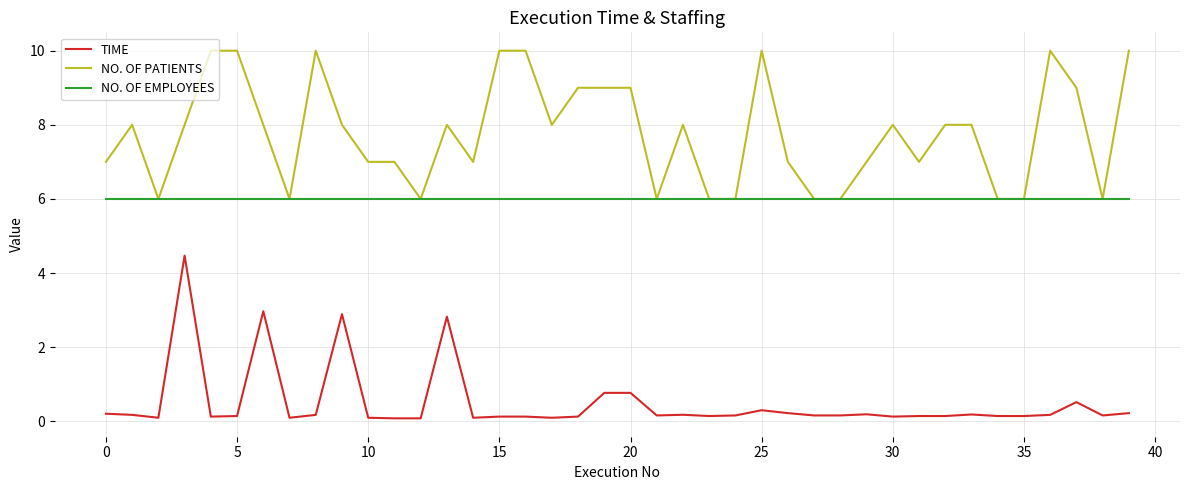

What is the average value of the NO. OF EMPLOYEES series?

6.0